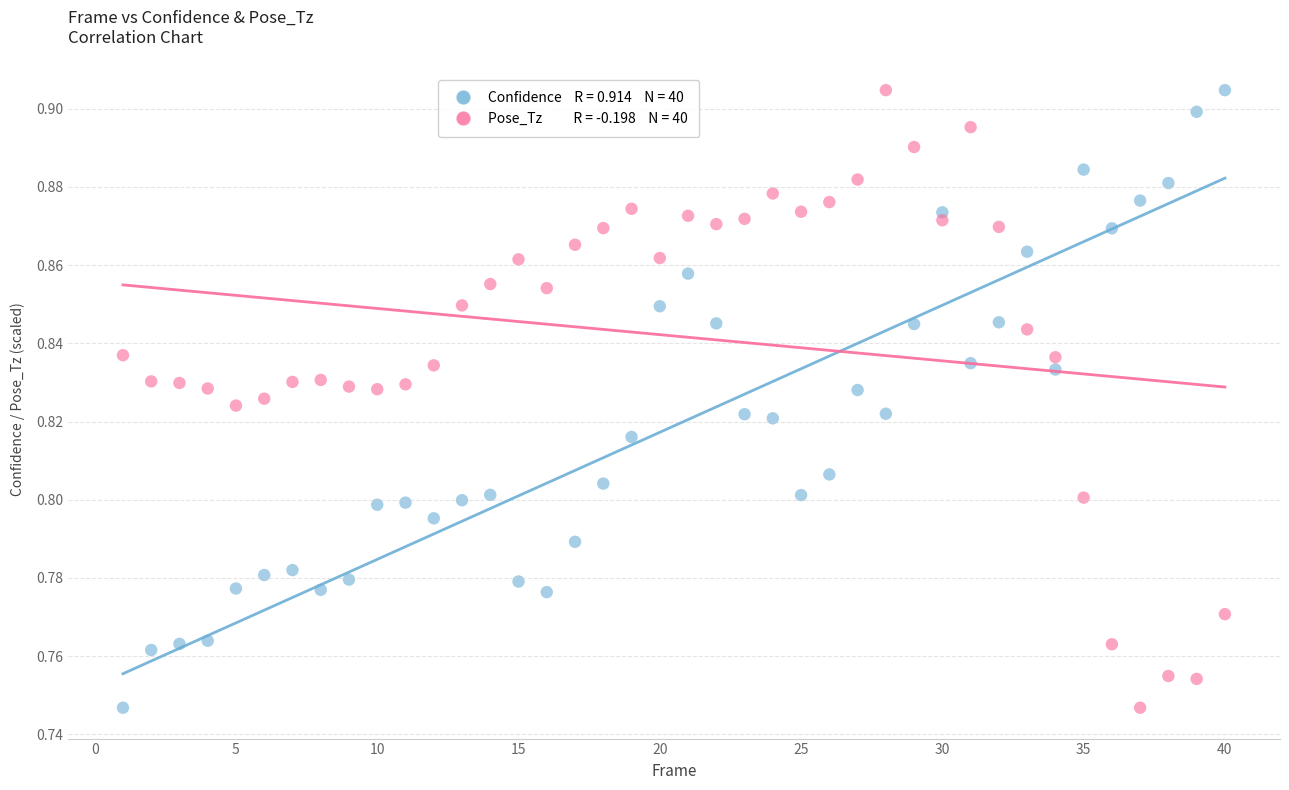

Across all data points, what is the range of X values (max minus min)?

39.0